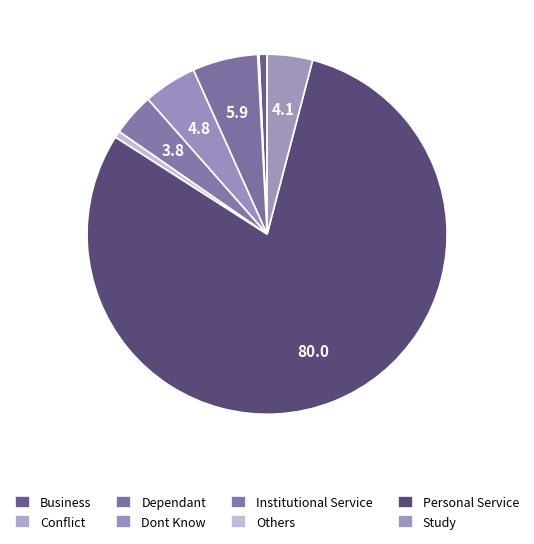

Is it true that Study is 4% of the pie?

True